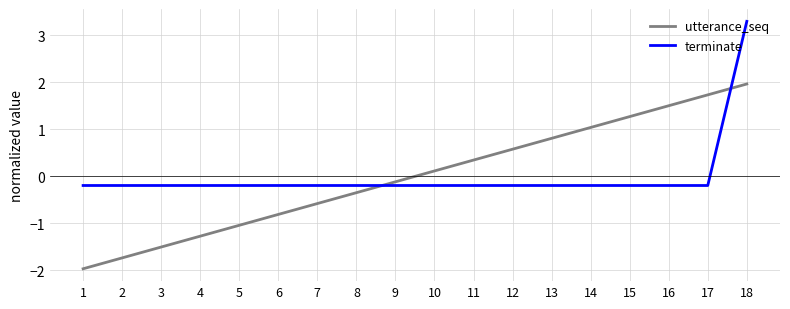

Rank the series by their maximum value, from lowest to highest.

utterance_seq, terminate